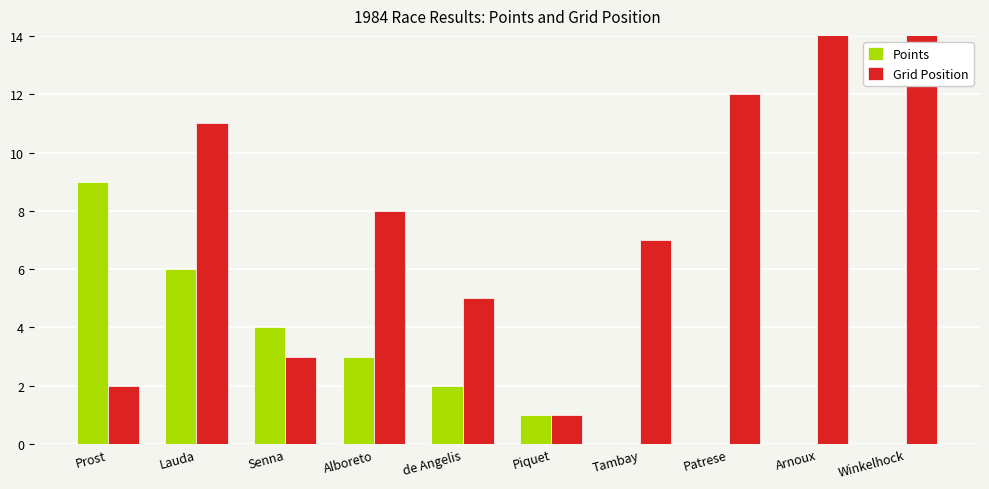

Where is Grid Position nearest to the value 10?

Lauda